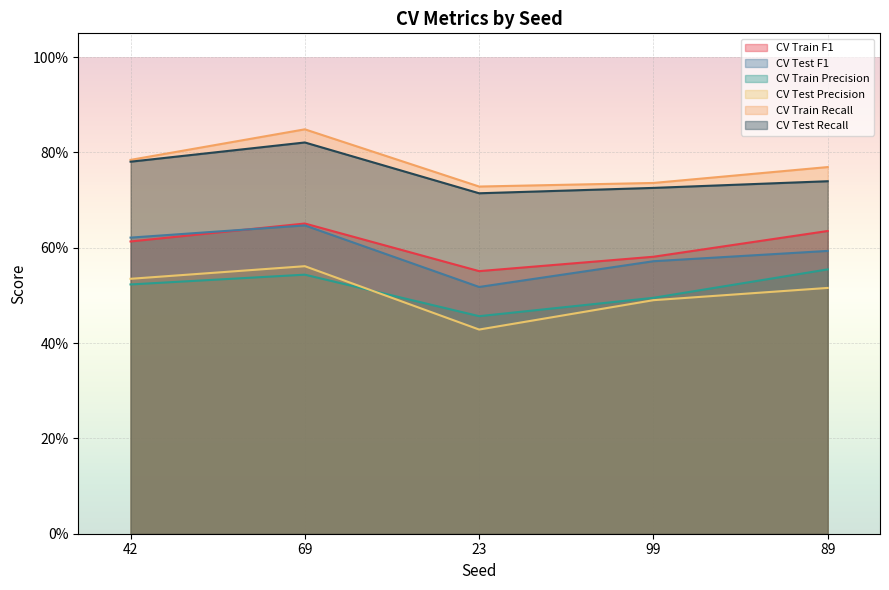

At which category does CV Train Recall reach its first local valley?

23